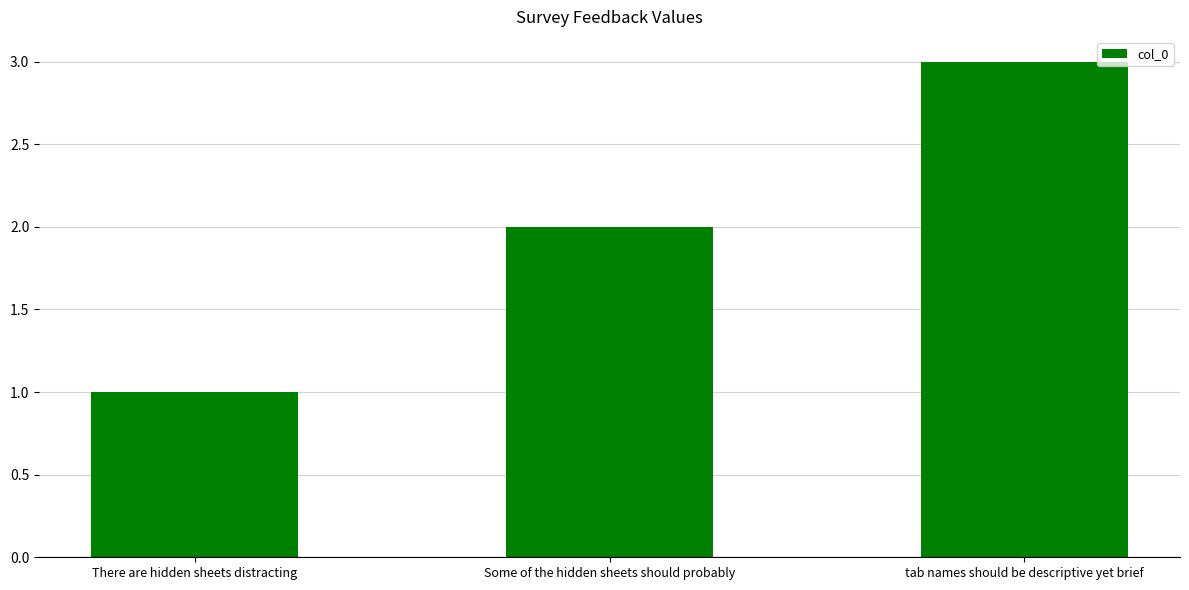

The chart shows a value of 3 at tab names should be descriptive yet brief. True or false?

True